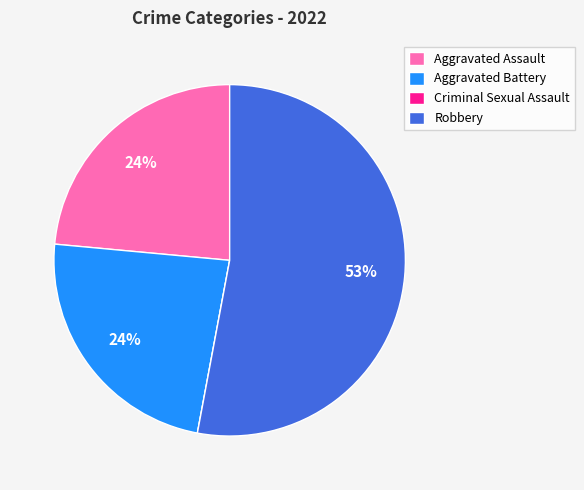

Combined, do Robbery and Aggravated Battery account for over 50%?

Yes